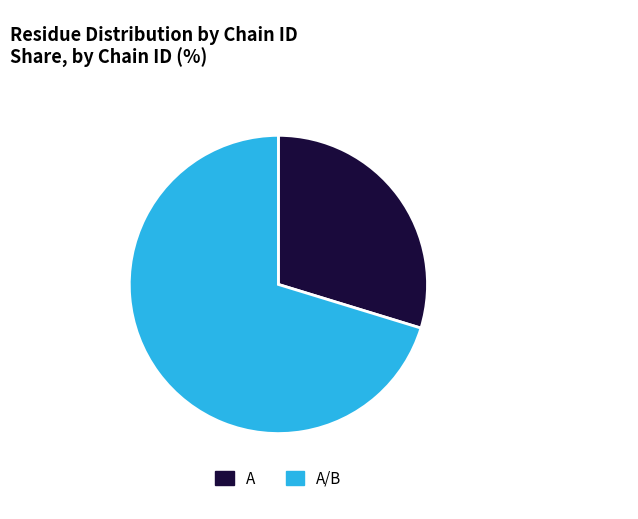

Is there any slice that represents more than half of the pie?

Yes